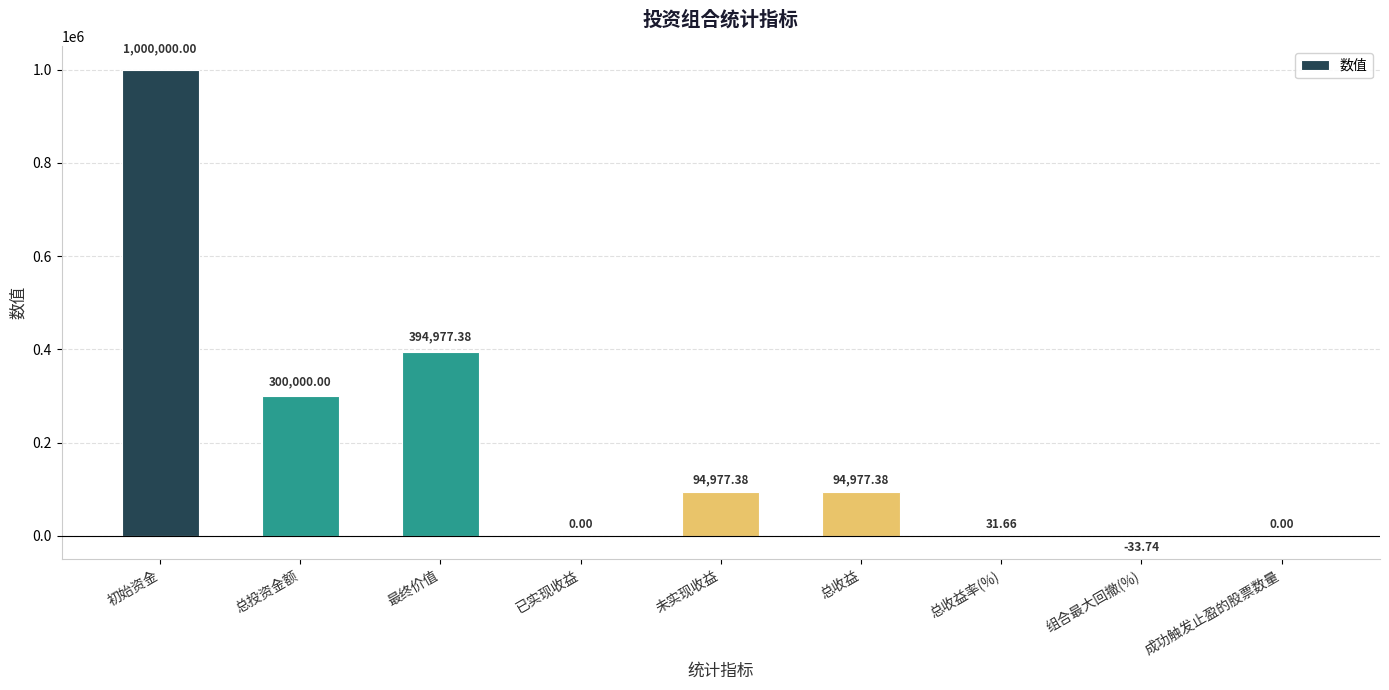

How many series are shown in this chart?

1